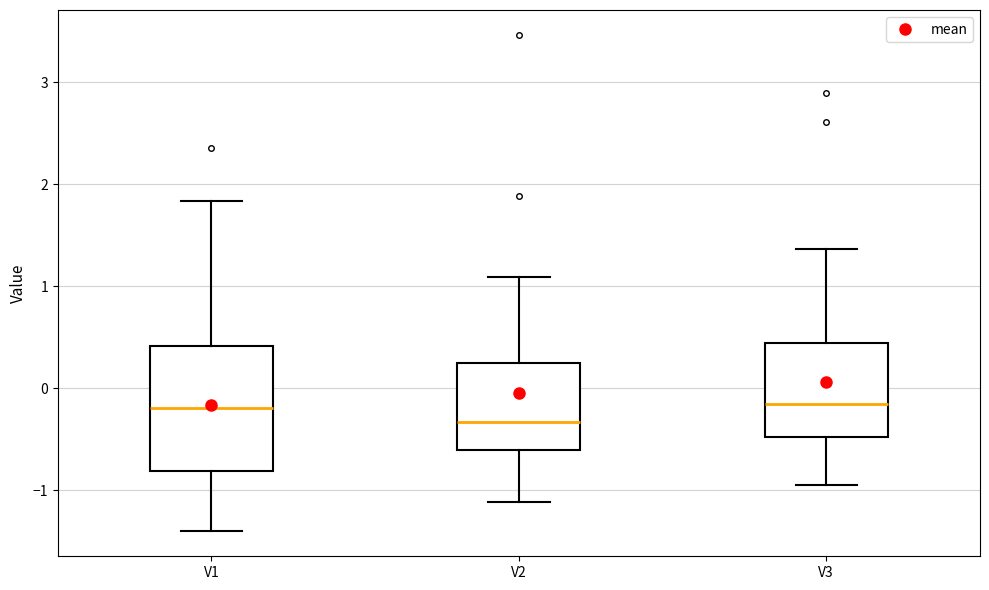

Reading left to right, transcribe this box plot: for each box, give where its median line is, the range the box spans, and where its two whiskers end, as read against the y-axis. The values are not printed on the chart, so give them approximately, as read against the axis.

V1: median -0.2, box -0.8 to 0.4, whiskers -1.4 to 1.8
V2: median -0.3, box -0.6 to 0.3, whiskers -1.1 to 1.1
V3: median -0.2, box -0.5 to 0.4, whiskers -1.0 to 1.4